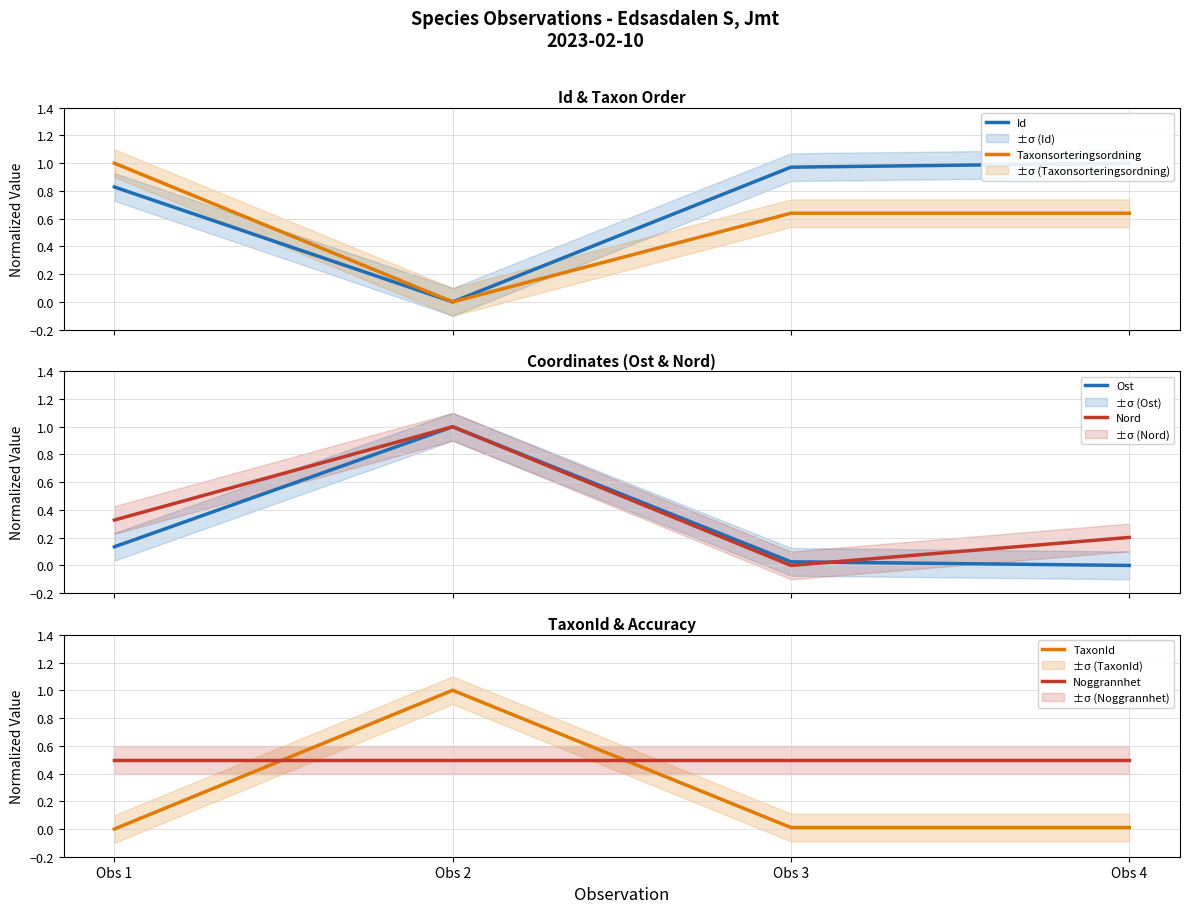

The Taxonsorteringsordning series shows 0.4 at Obs 1. True or false?

False